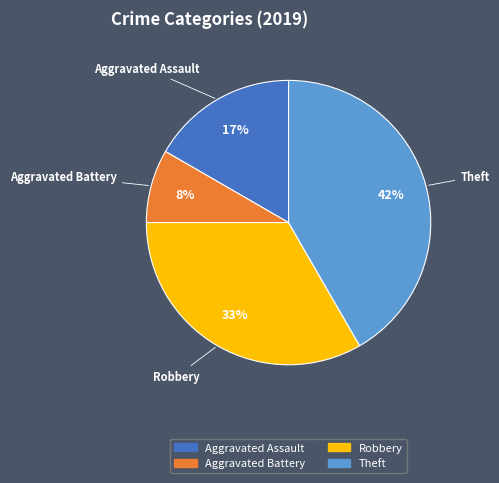

Is there a majority slice in this chart?

No